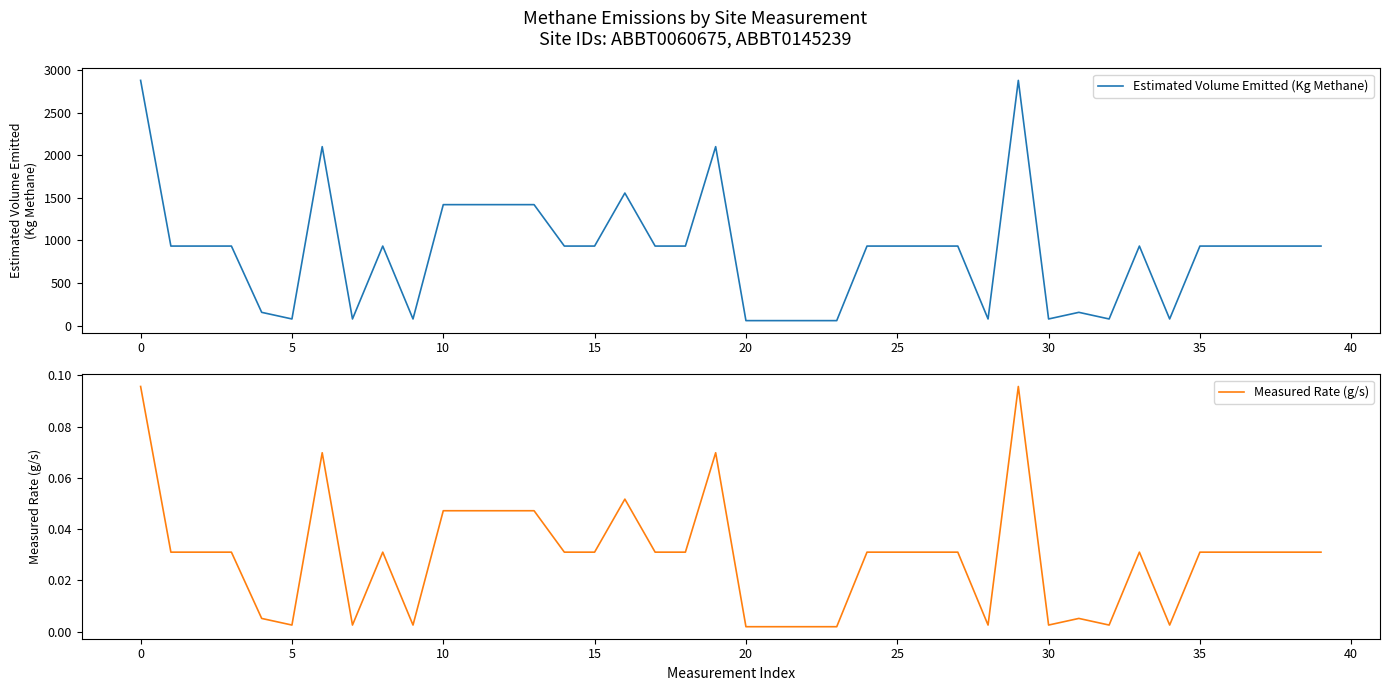

What is the sum of all Estimated Volume Emitted (Kg Methane) values?

35069.9